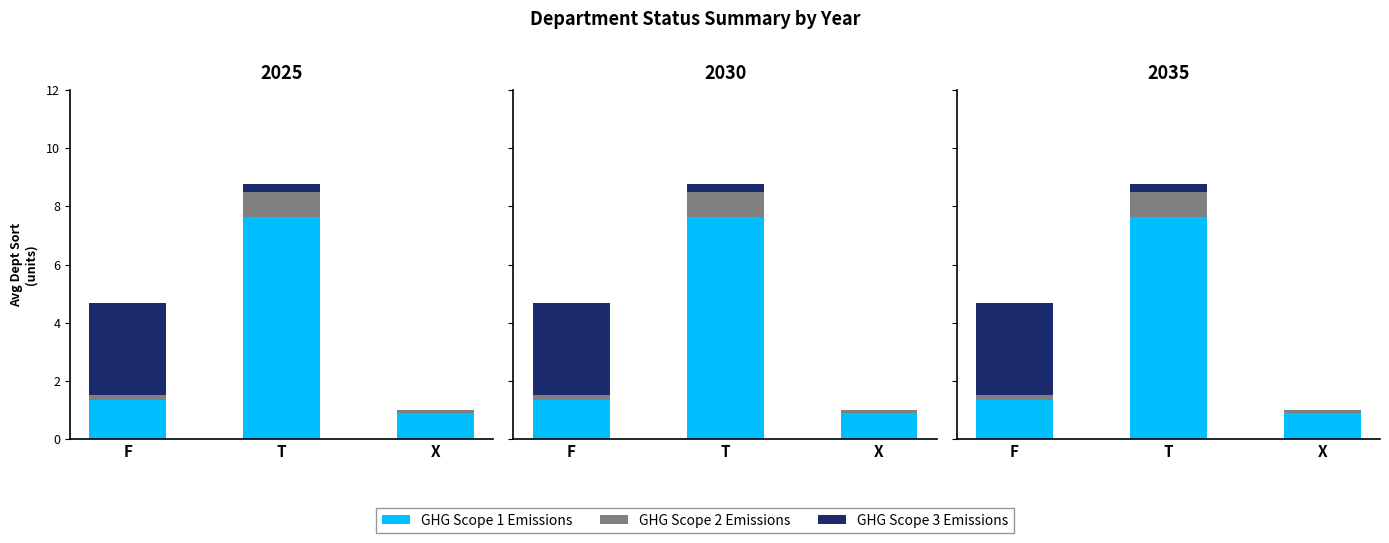

What are all the series names shown in the legend?

GHG Scope 1 Emissions, GHG Scope 2 Emissions, GHG Scope 3 Emissions